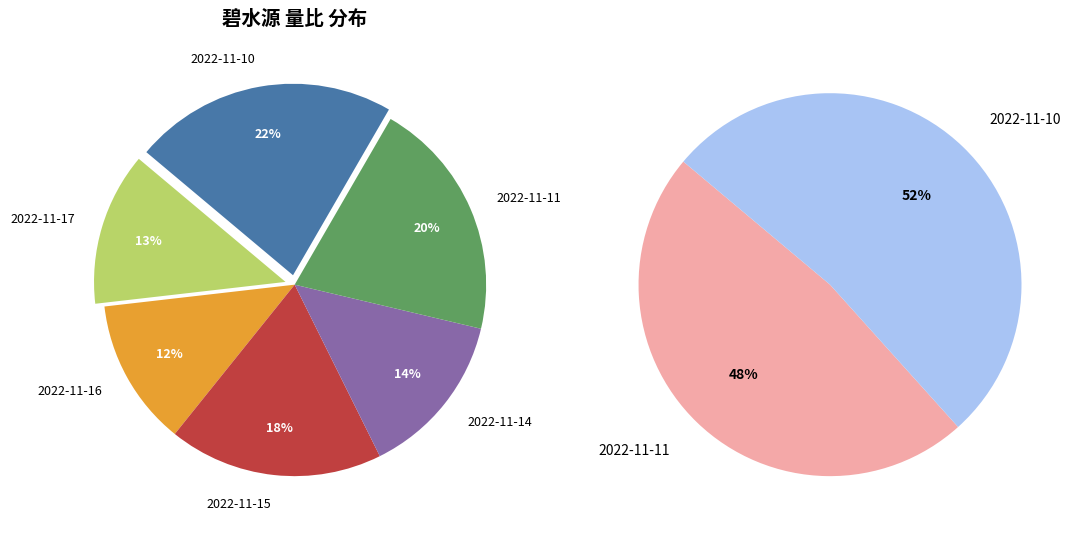

To the nearest percent, what percentage of the pie is 2022-11-10?

22%